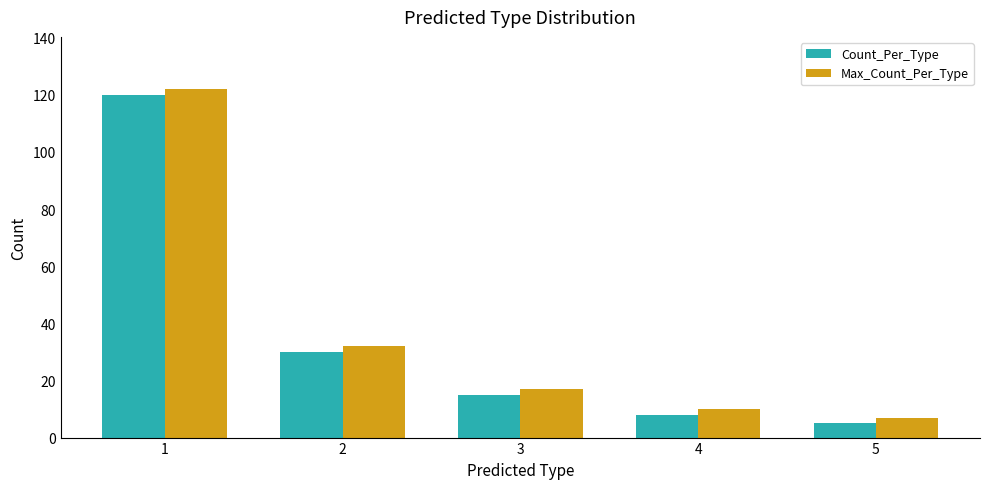

Is it true that Count_Per_Type equals 5 at 5?

True